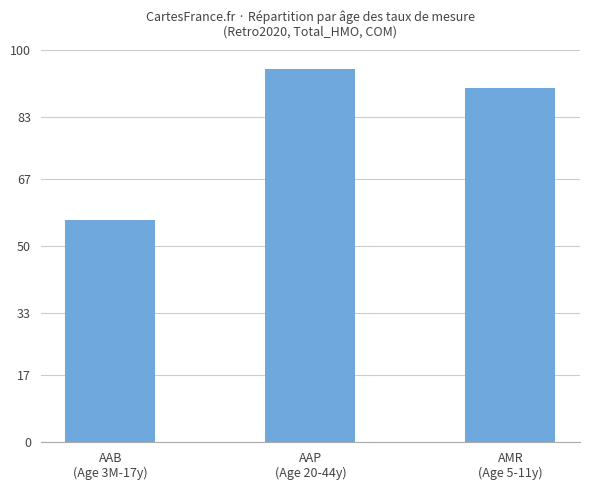

Which category has the lowest value across all series?

AAB
(Age 3M-17y)